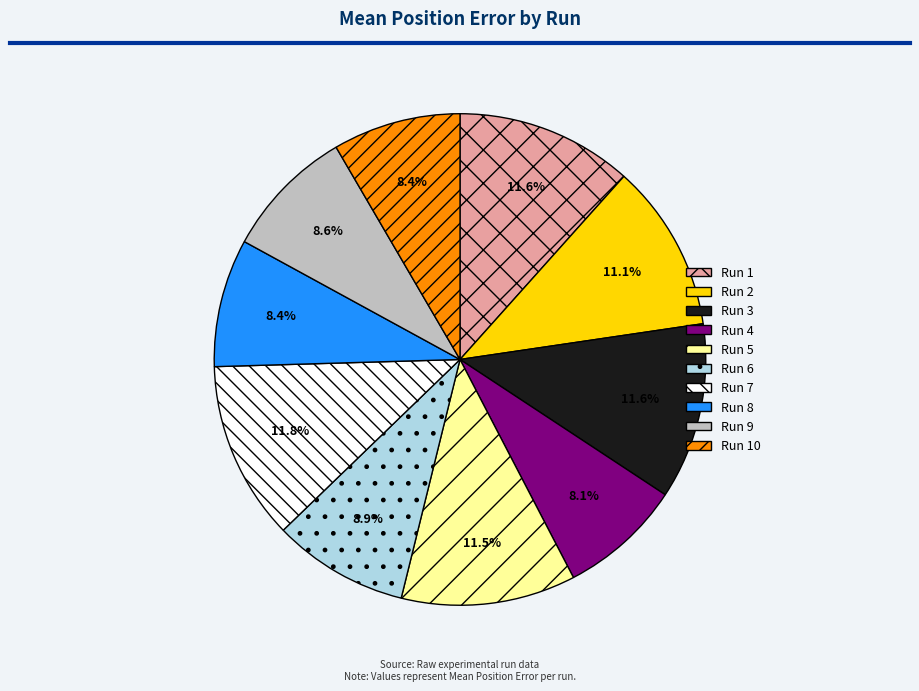

To the nearest percent, what is the average slice percentage?

10%